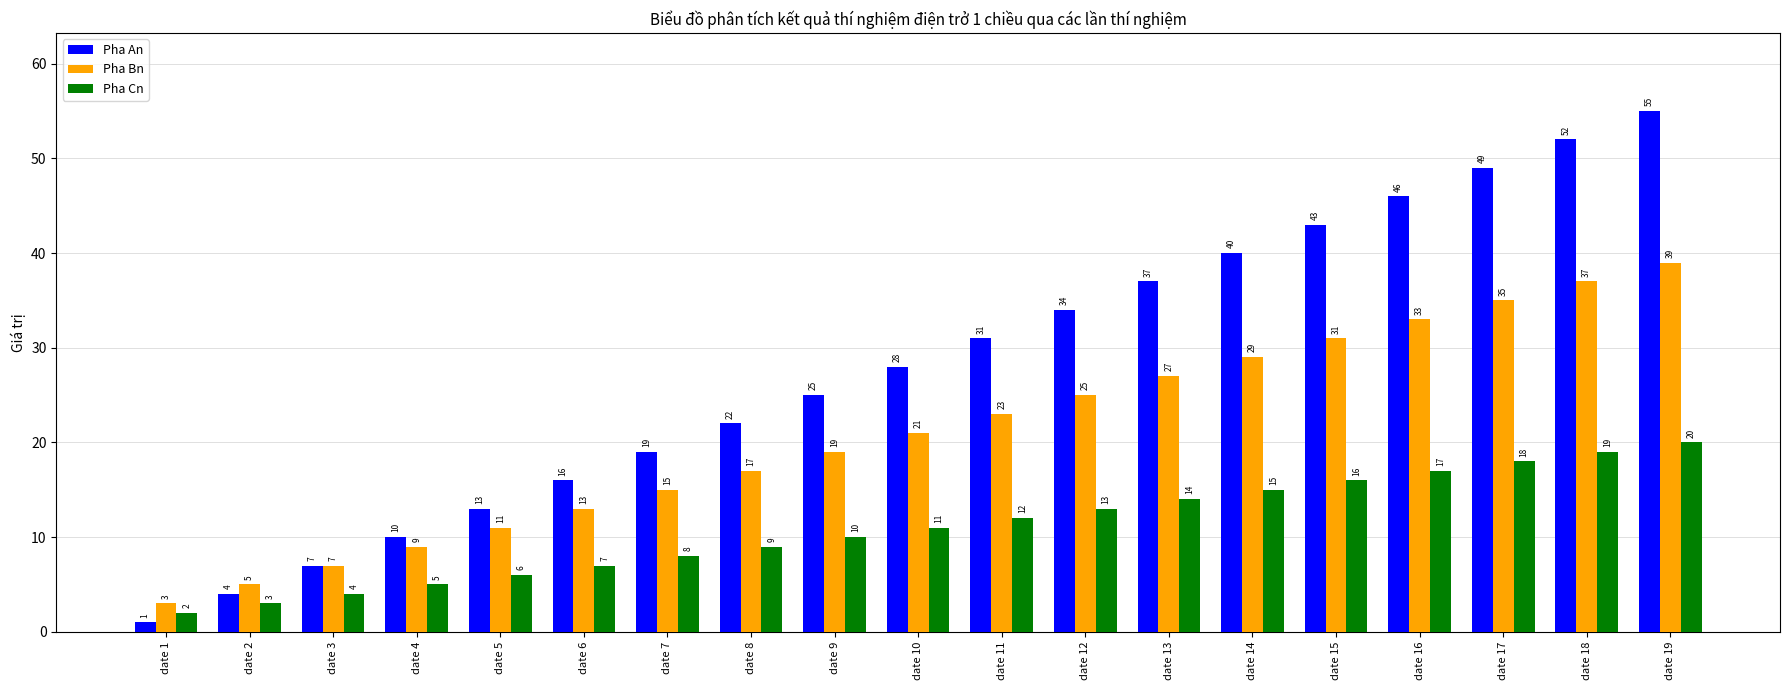

What is the sum of the Pha An values at date 12 and date 10?

62